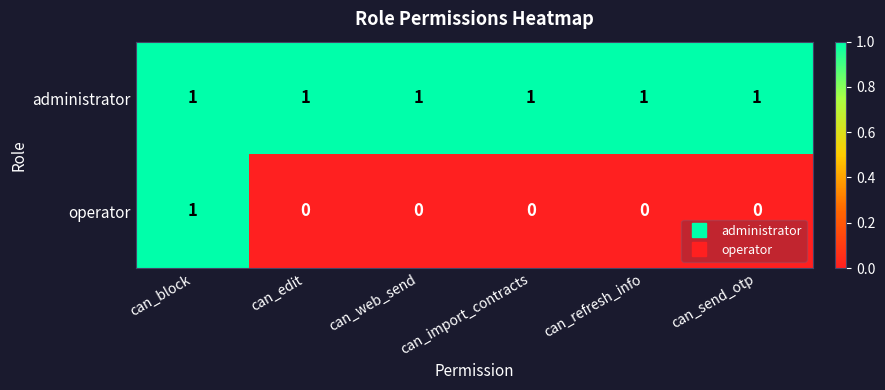

The operator series shows 0 at can_send_otp. True or false?

True